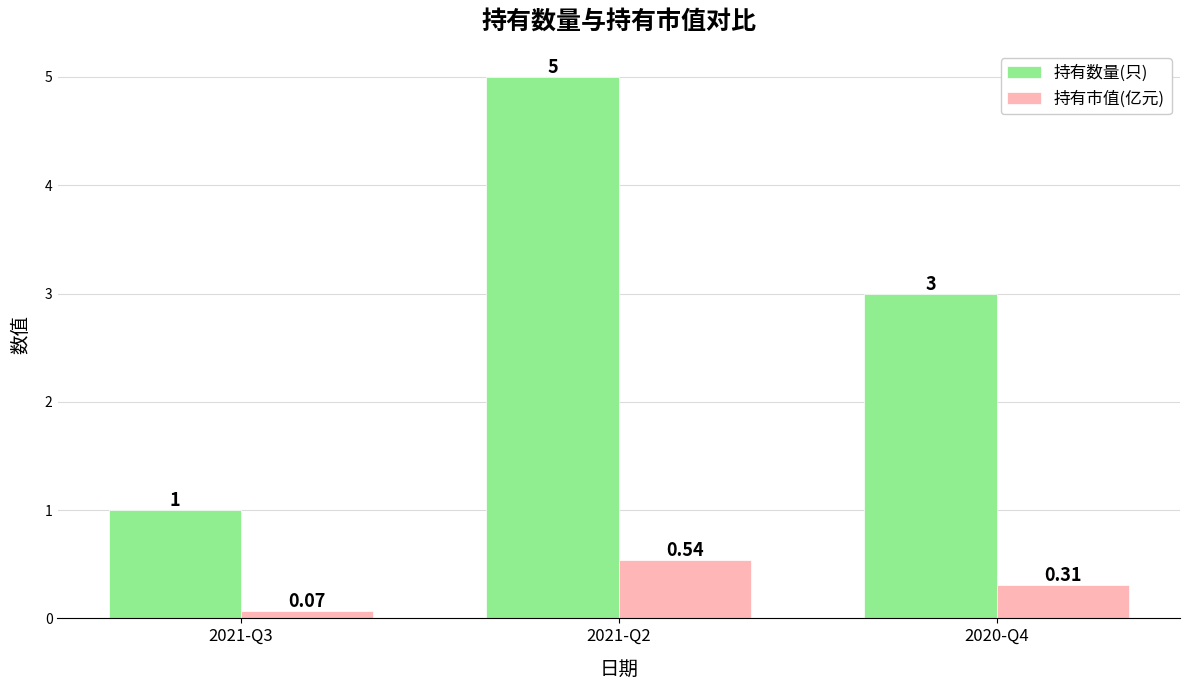

Which series has the largest total across all categories?

持有数量(只)